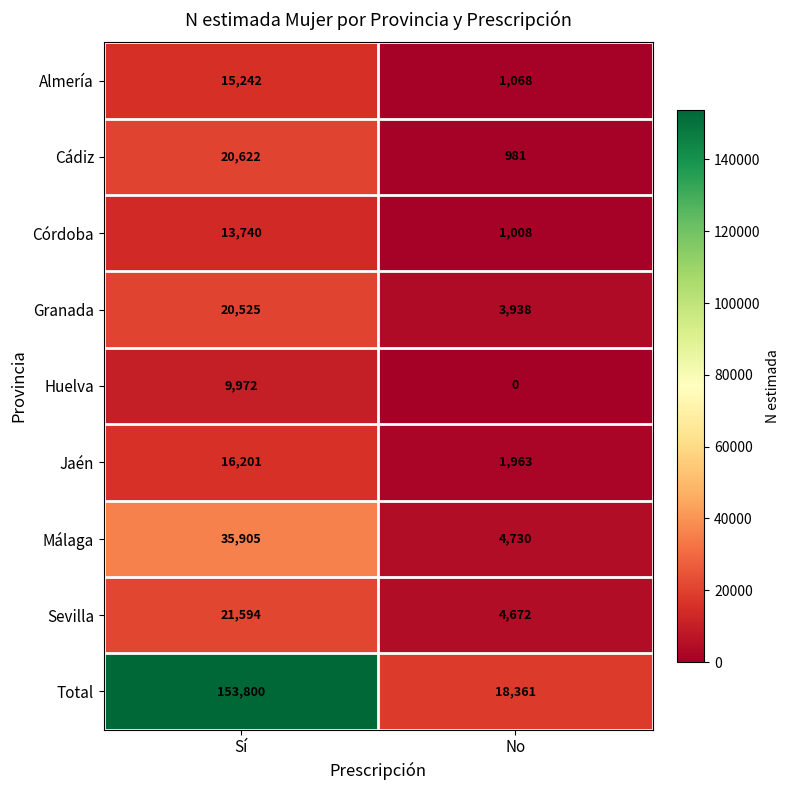

At which category is the sum across all series the highest?

Sí